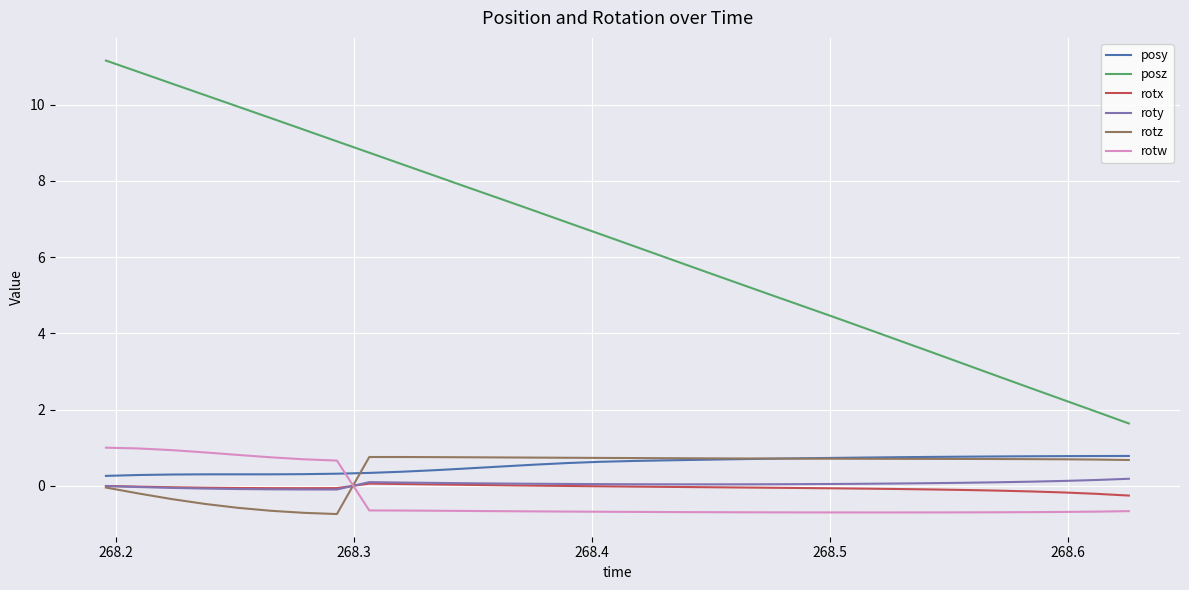

How many series are shown in this chart?

6